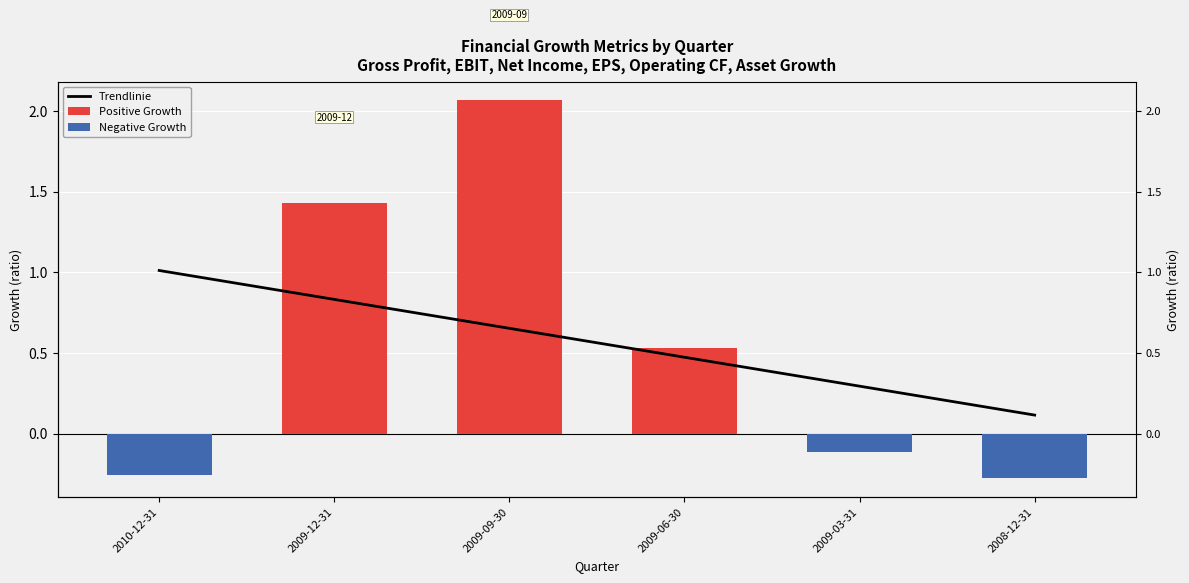

Reading left to right, list all the values displayed in this chart.

Trendlinie: 1.0	0.8	0.7	0.5	0.3	0.1
Positive Growth: 0.0	1.4	2.1	0.5	0.0	0.0
Negative Growth: -0.3	0.0	0.0	0.0	-0.1	-0.3